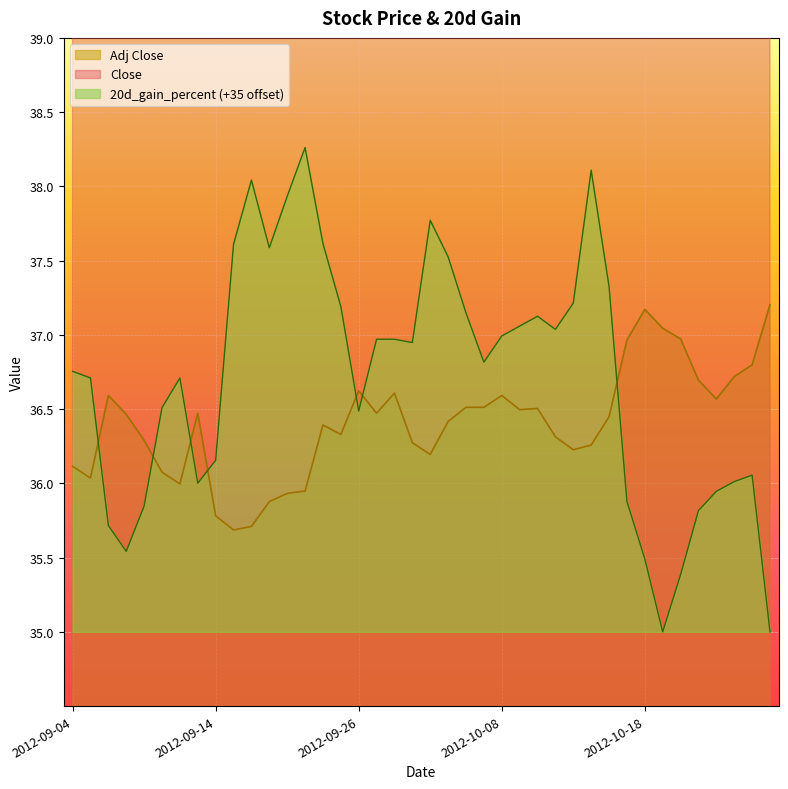

Which has a higher value, 2012-10-16 or 2012-09-14?

2012-10-16